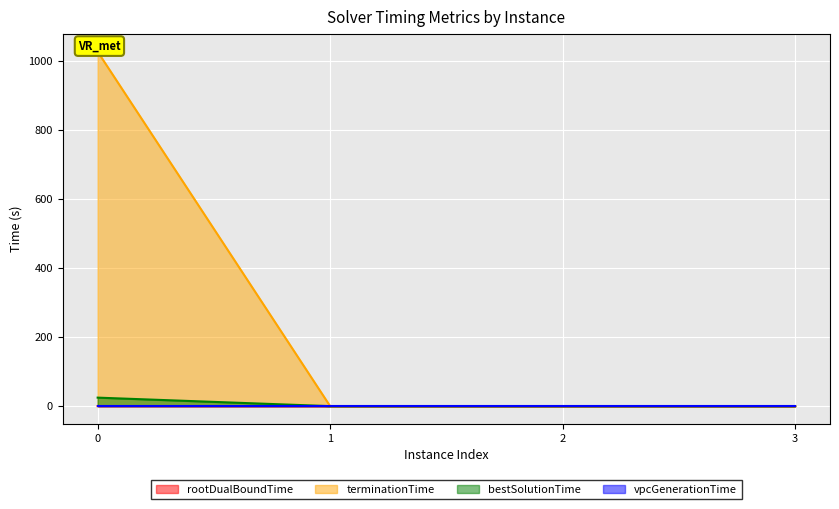

The value of rootDualBoundTime at 2 is 0.0. True or false?

True